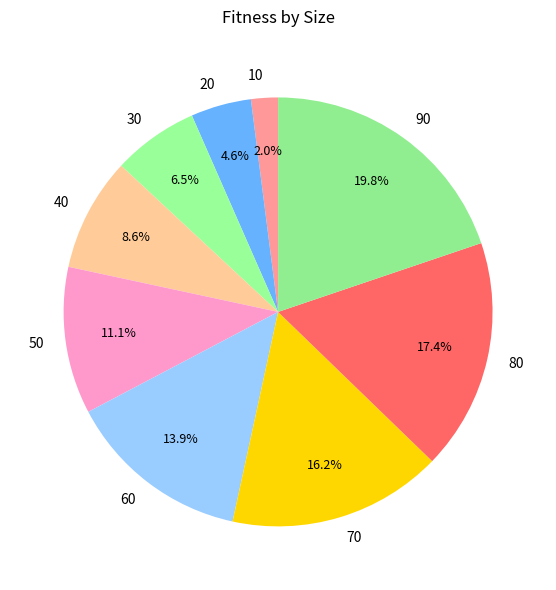

True or false: 10 accounts for 10% of the total.

False